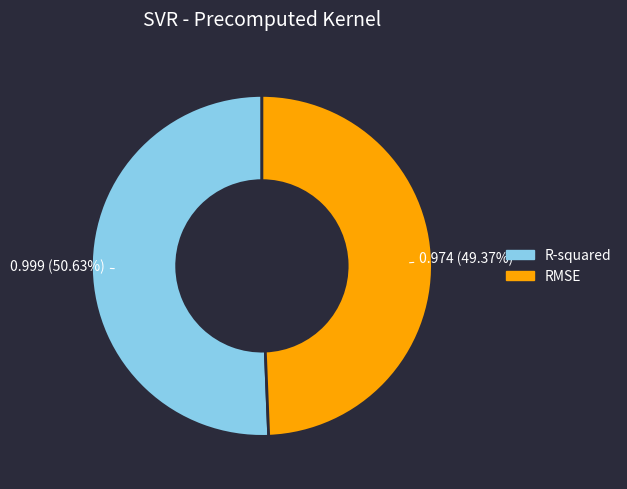

Is RMSE the majority of the pie?

No